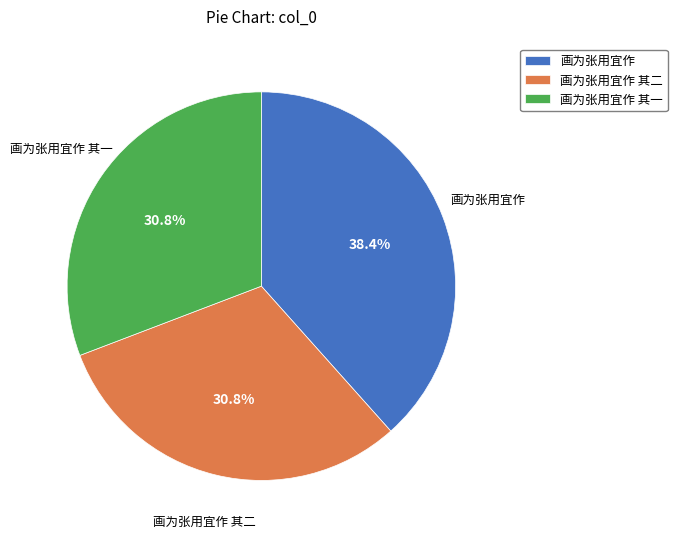

Is 画为张用宜作 其一 the majority of the pie?

No